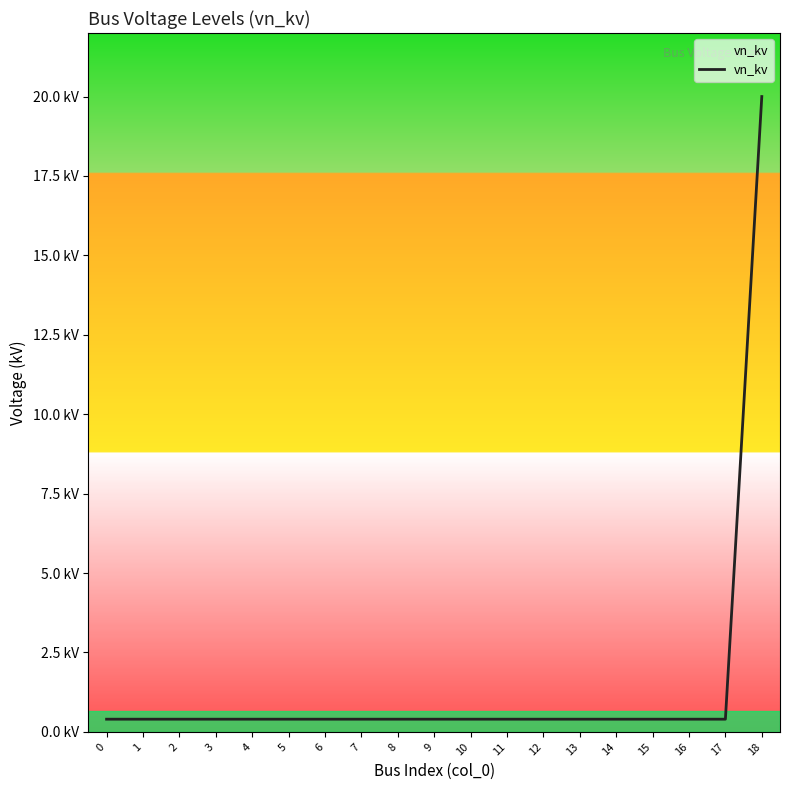

Reading left to right, what are all the values shown in this chart?

0.4	0.4	0.4	0.4	0.4	0.4	0.4	0.4	0.4	0.4	0.4	0.4	0.4	0.4	0.4	0.4	0.4	0.4	20.0